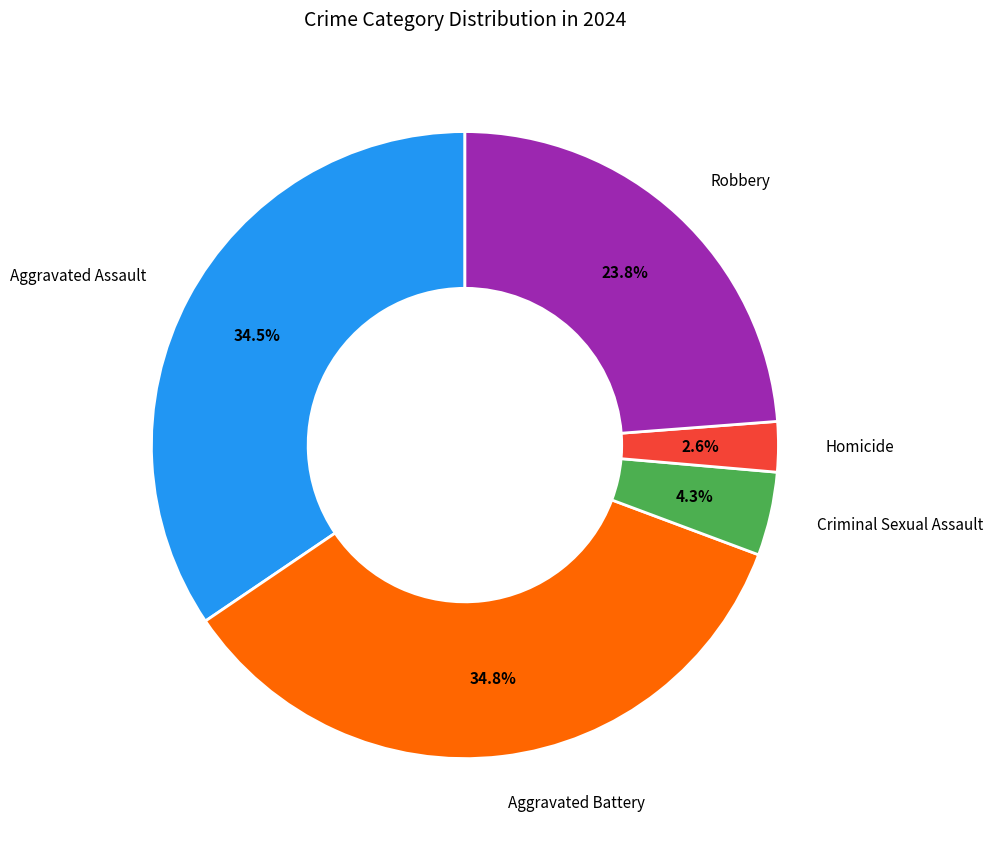

Does any single category account for the majority?

No